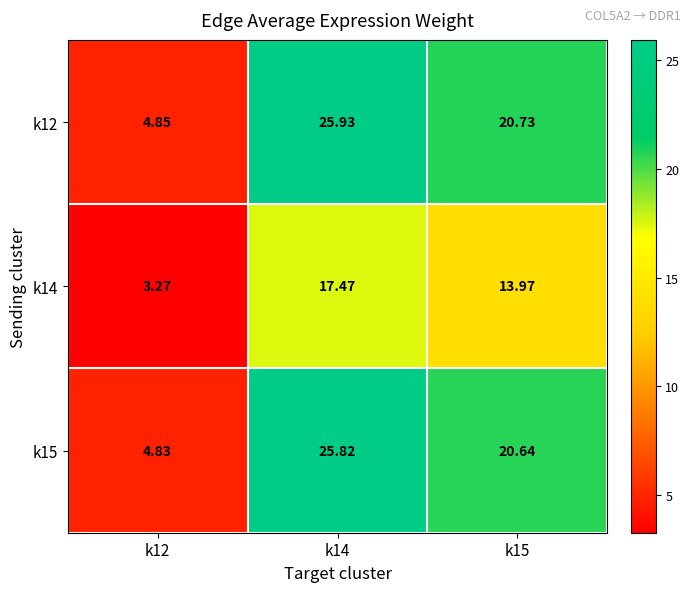

Is the value of k15 at k12 greater than the value of k14 at k15?

No